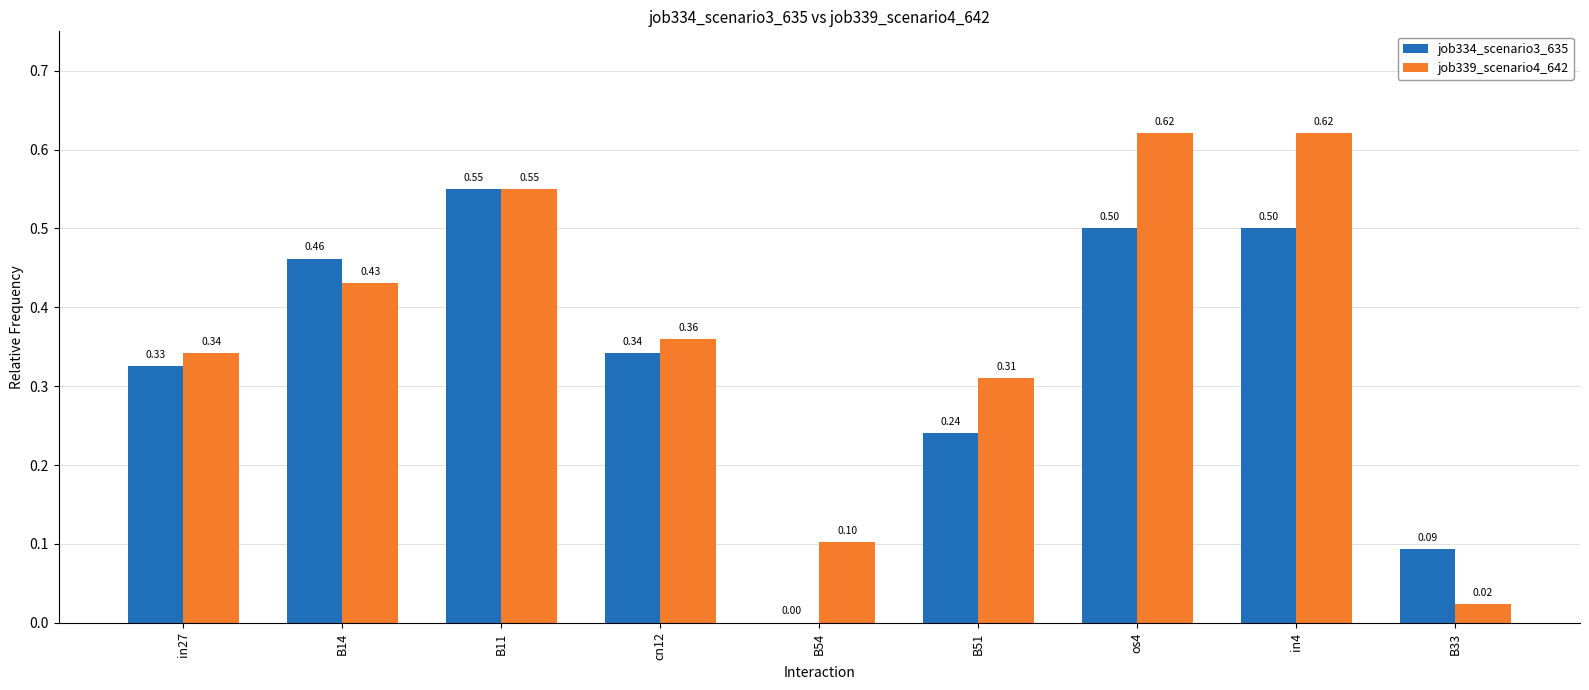

The value of job334_scenario3_635 at B54 is 0.0. True or false?

True